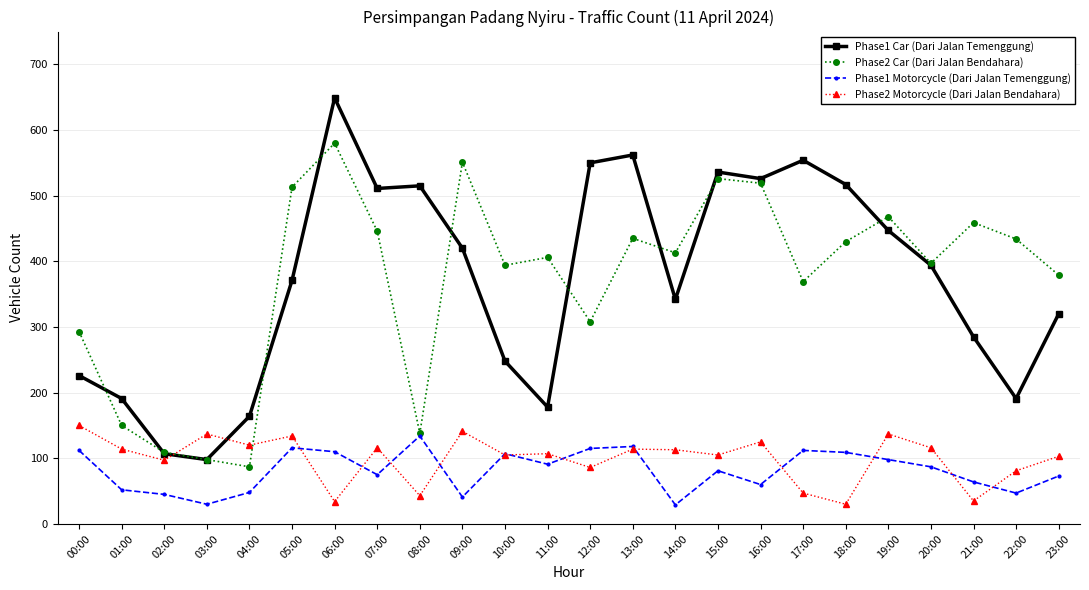

In Phase2 Car (Dari Jalan Bendahara), how many points are lower than both neighbors (excluding endpoints)?

7